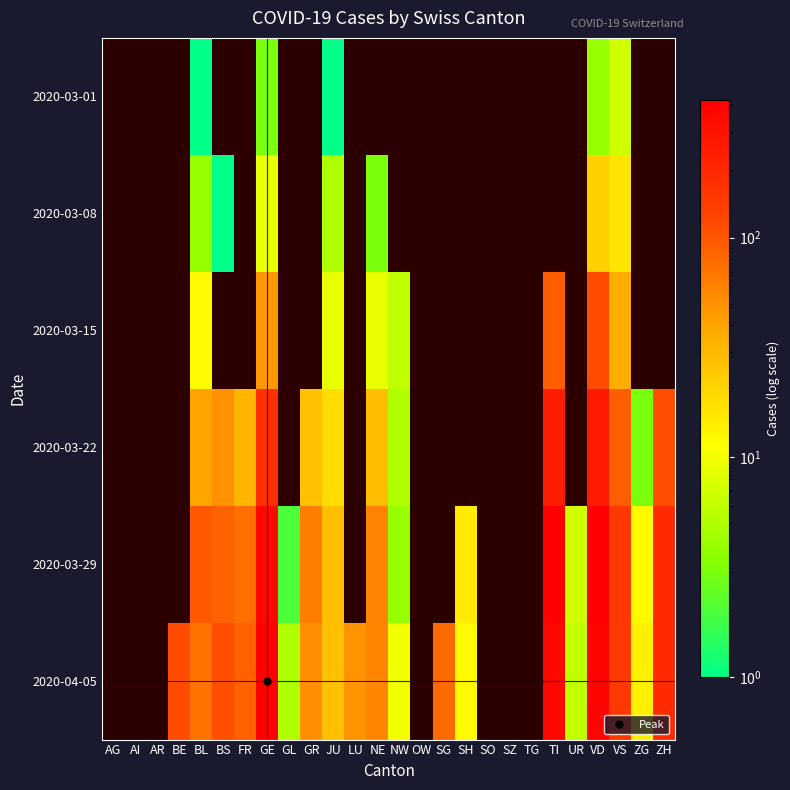

The value of 2020-03-01 at VS is 9.6. True or false?

False